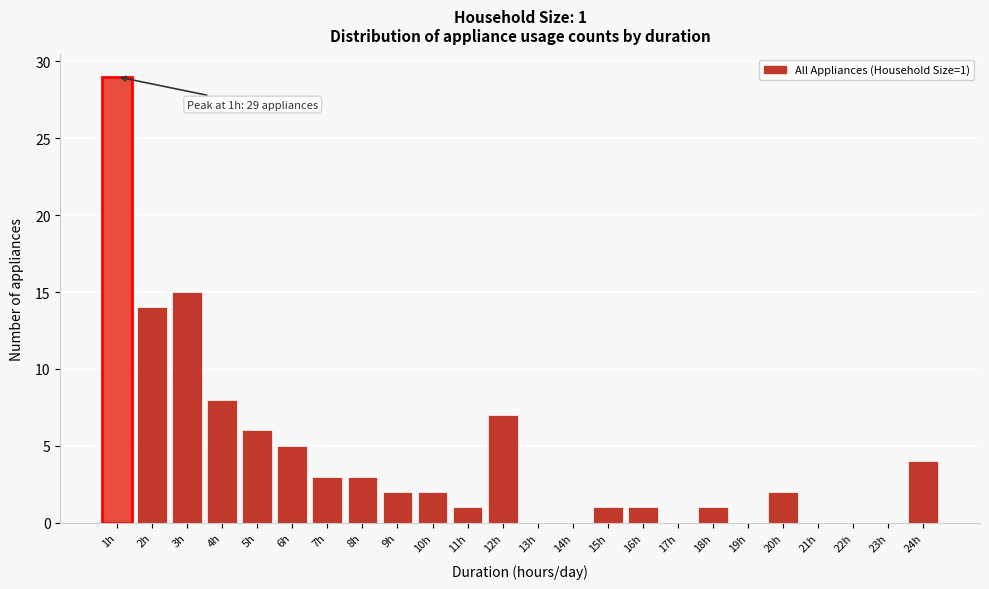

Reading right to left, transcribe all the data shown in this chart.

24h=4	23h=0	22h=0	21h=0	20h=2	19h=0	18h=1	17h=0	16h=1	15h=1	14h=0	13h=0	12h=7	11h=1	10h=2	9h=2	8h=3	7h=3	6h=5	5h=6	4h=8	3h=15	2h=14	1h=29